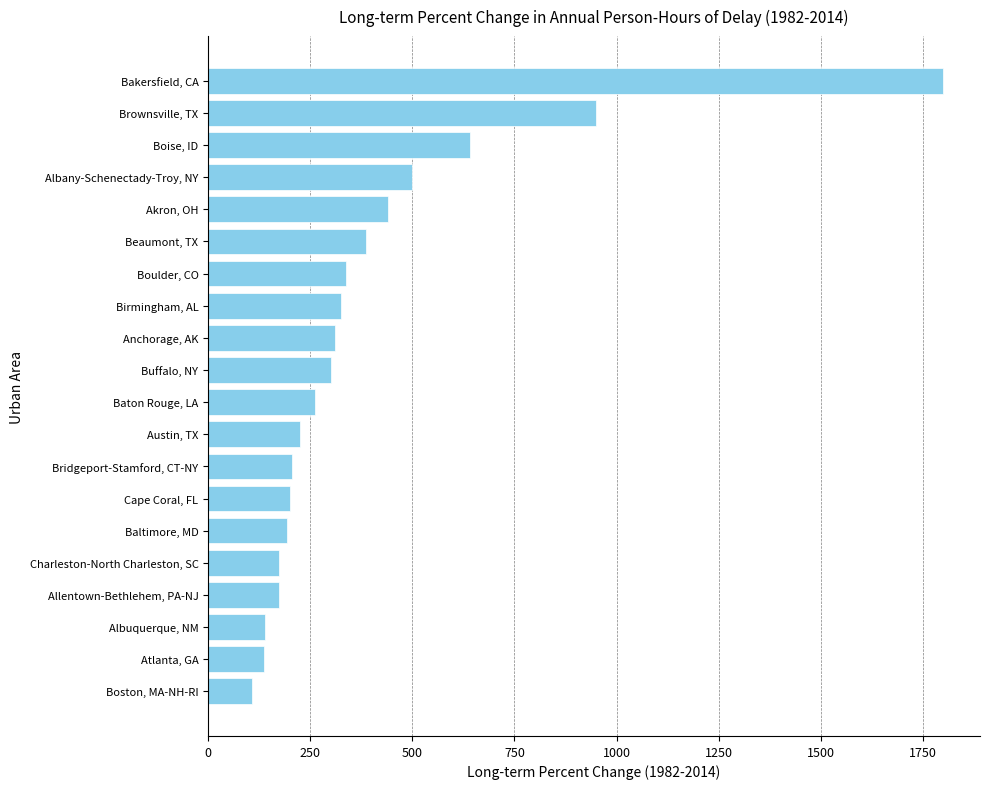

Is it true that the value at Austin, TX is 76.4?

False